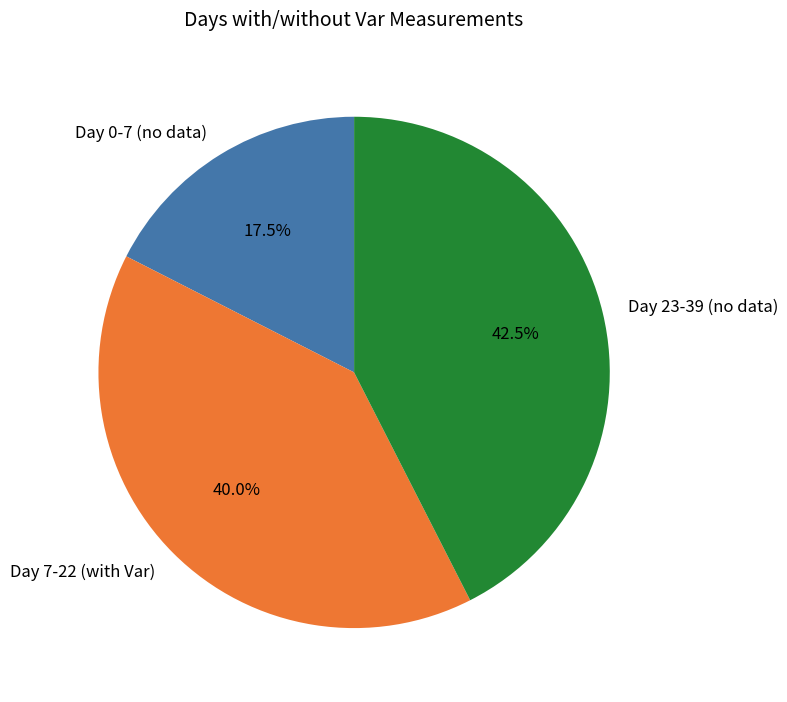

Is there a majority slice in this chart?

No